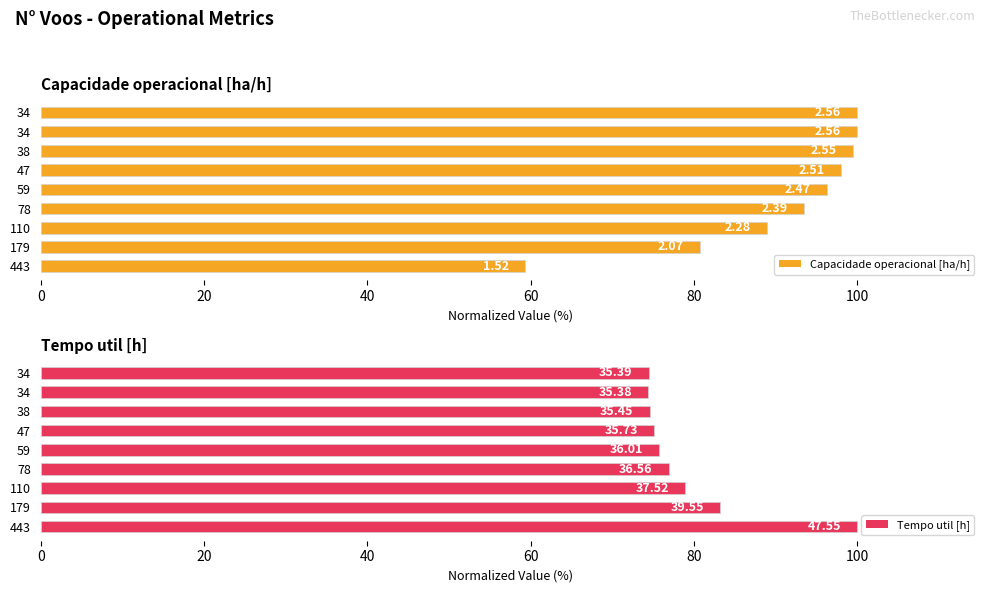

Which has a higher value, 59 or 179?

59